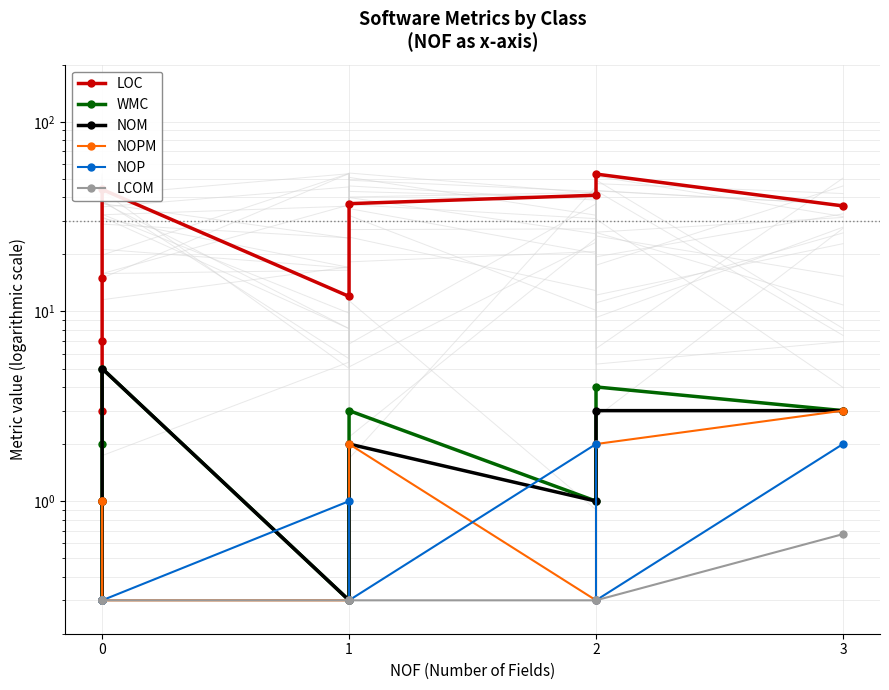

Reading left to right, extract all data points from this chart.

LOC: 3.0	7.0	15.0	44.0	12.0	37.0	41.0	53.0	36.0
WMC: 0.3	1.0	2.0	5.0	0.3	3.0	1.0	4.0	3.0
NOM: 0.3	1.0	1.0	5.0	0.3	2.0	1.0	3.0	3.0
NOPM: 0.3	1.0	1.0	0.3	0.3	2.0	0.3	2.0	3.0
NOP: 0.3	0.3	0.3	0.3	1.0	0.3	2.0	0.3	2.0
LCOM: 0.3	0.3	0.3	0.3	0.3	0.3	0.3	0.3	0.7